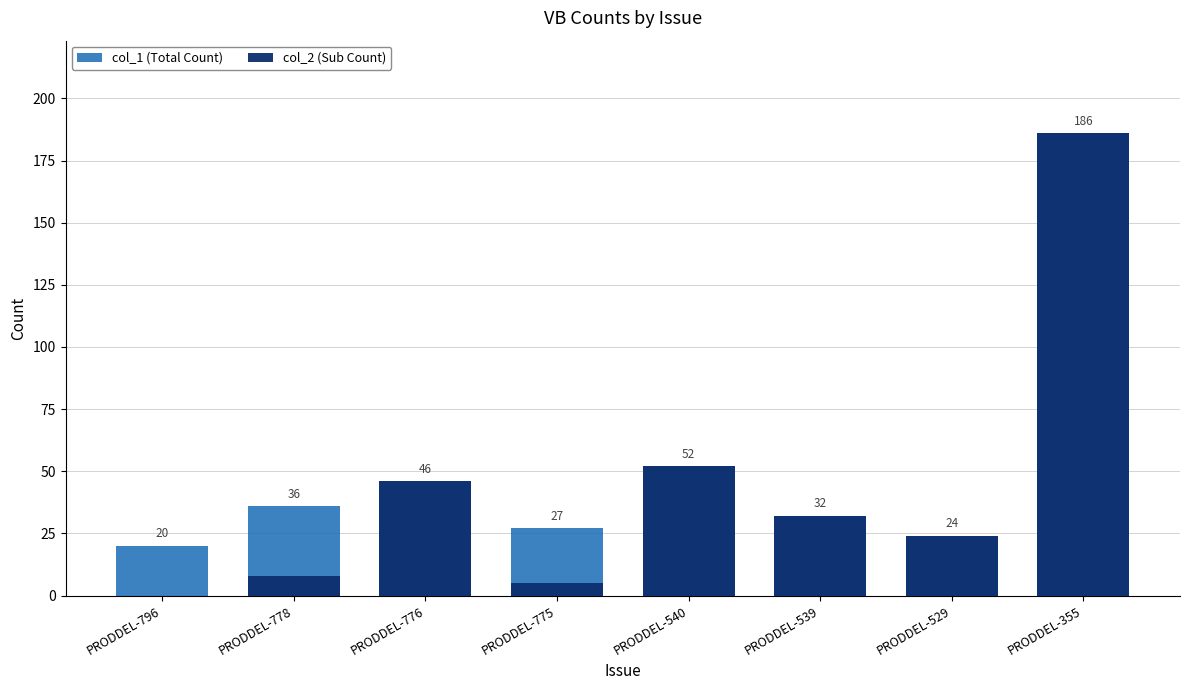

How many series are shown in this chart?

2